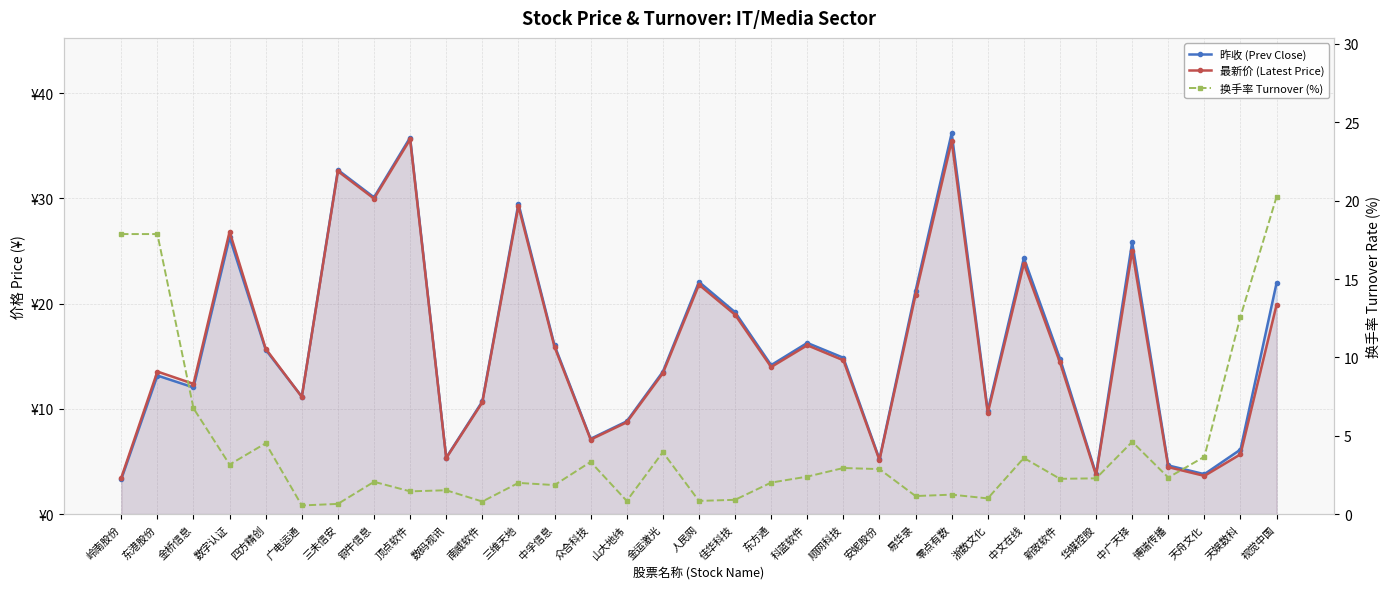

True or false: 换手率 Turnover (%) and 昨收 (Prev Close) intersect in this chart.

True